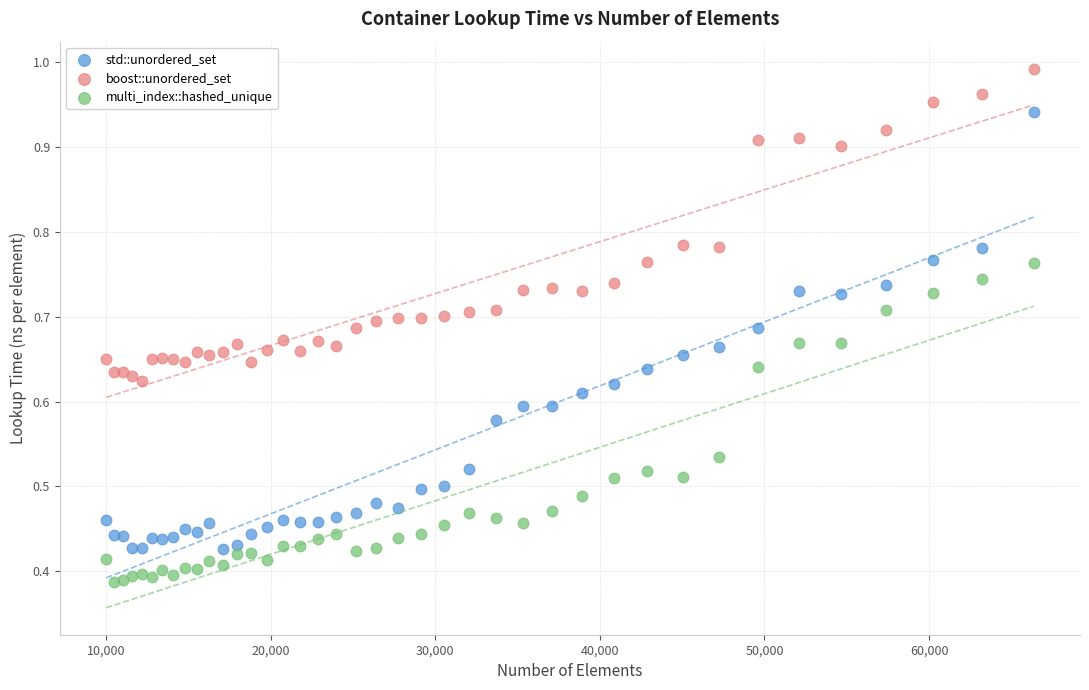

Which series contains the lowest Y value?

multi_index::hashed_unique